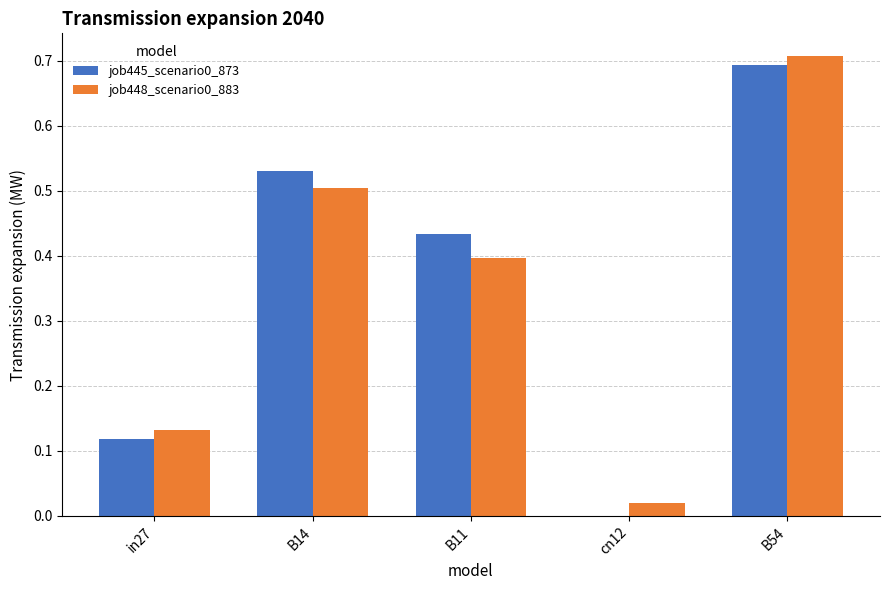

What is the sum of all job445_scenario0_873 values?

1.8